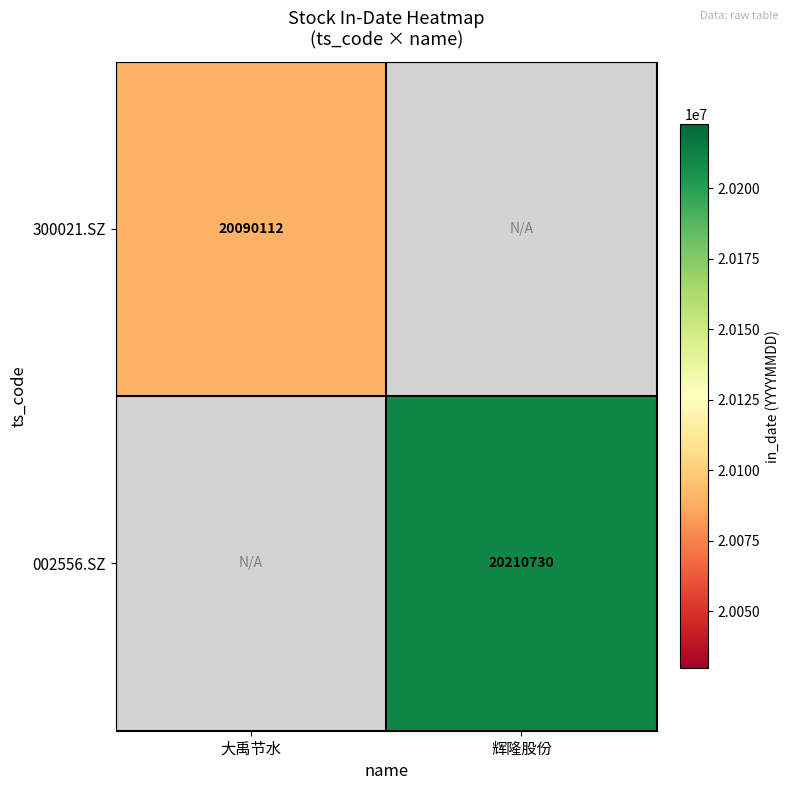

The value of 002556.SZ at 辉隆股份 is 20210730. True or false?

True